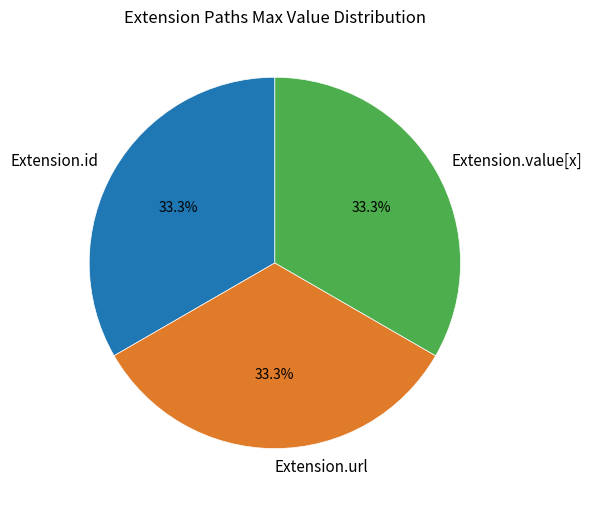

Does Extension.url represent more than half of the total?

No